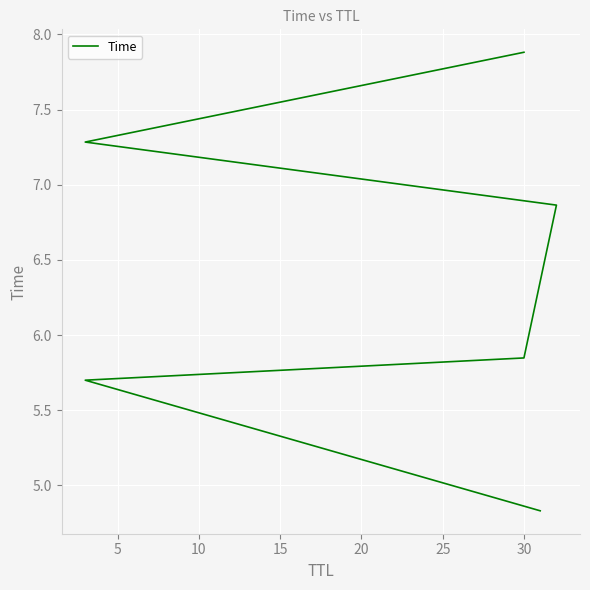

What is the sum of all values?

38.4